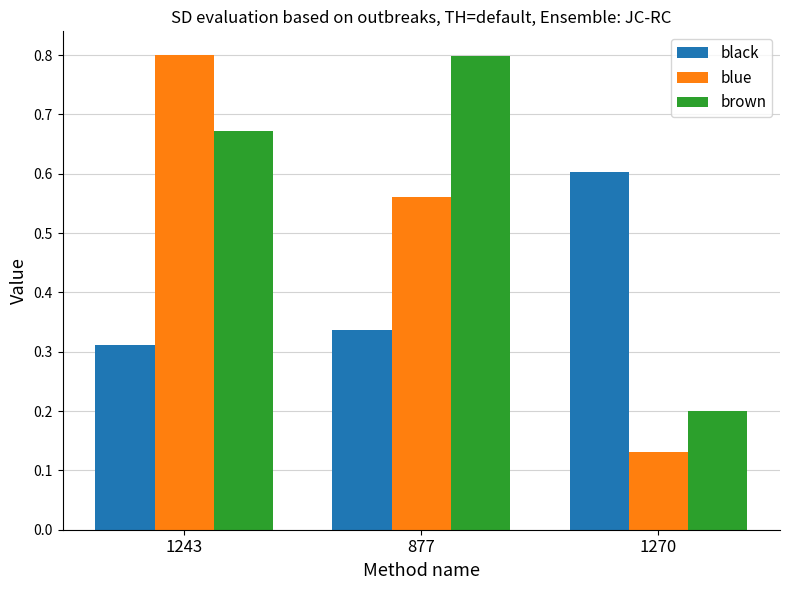

What is the label of the 1st bar from the left?

1243